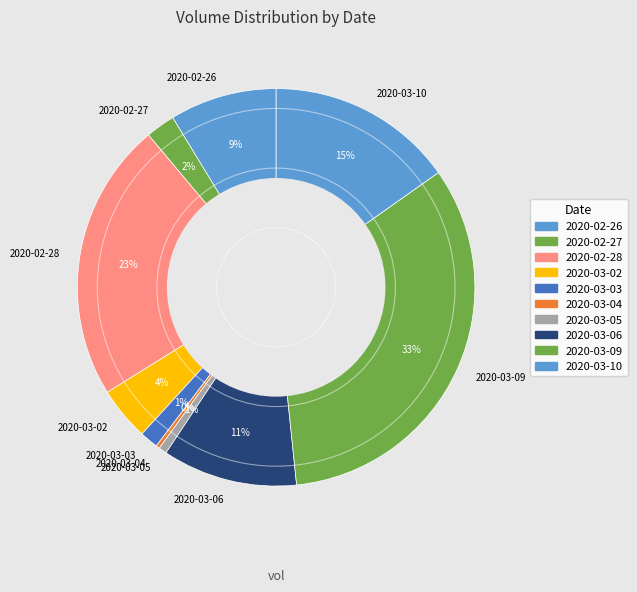

Which category has the biggest portion of the pie?

2020-03-09